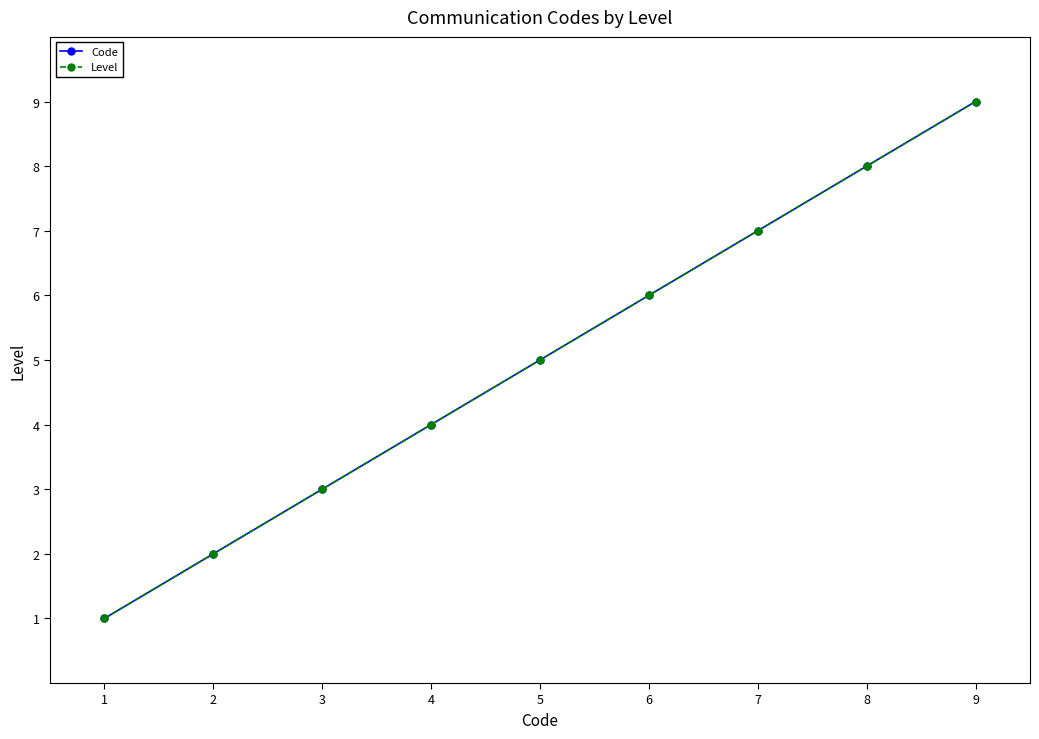

Is this an area chart (filled region under the line)?

No